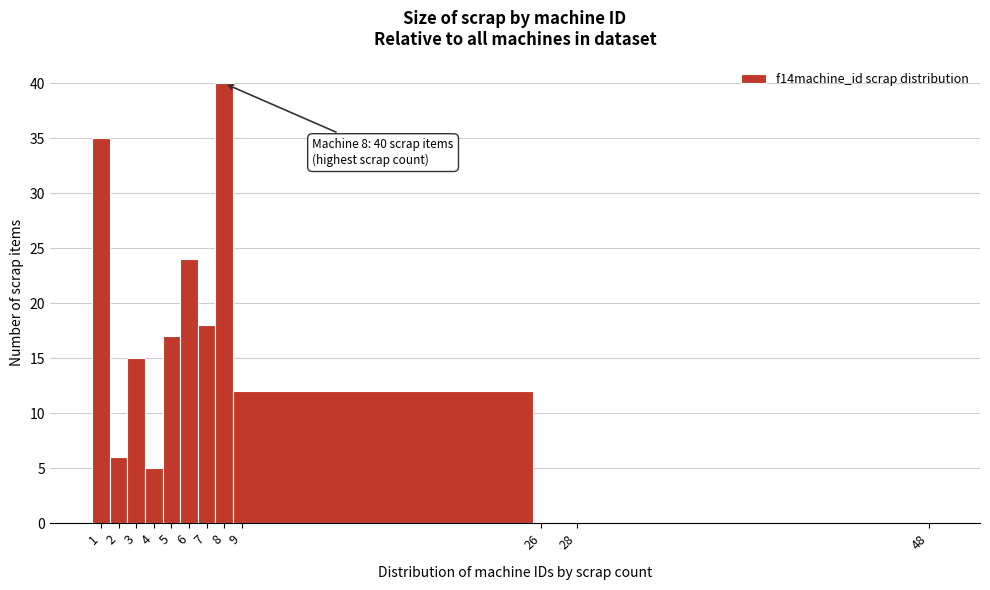

Over which range of the x-axis is the bar tallest?

7.5 to 8.5